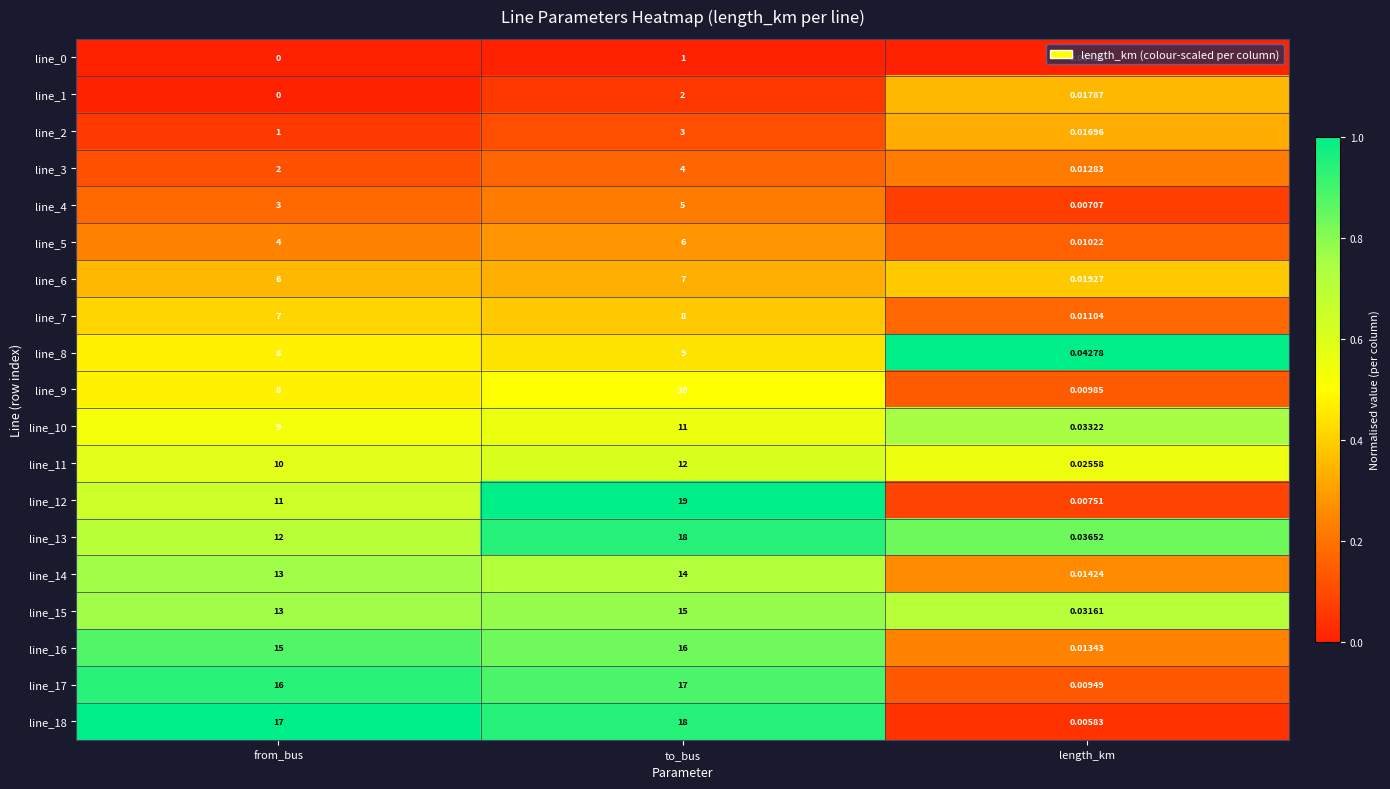

At which label is line_10 closest to 5?

from_bus